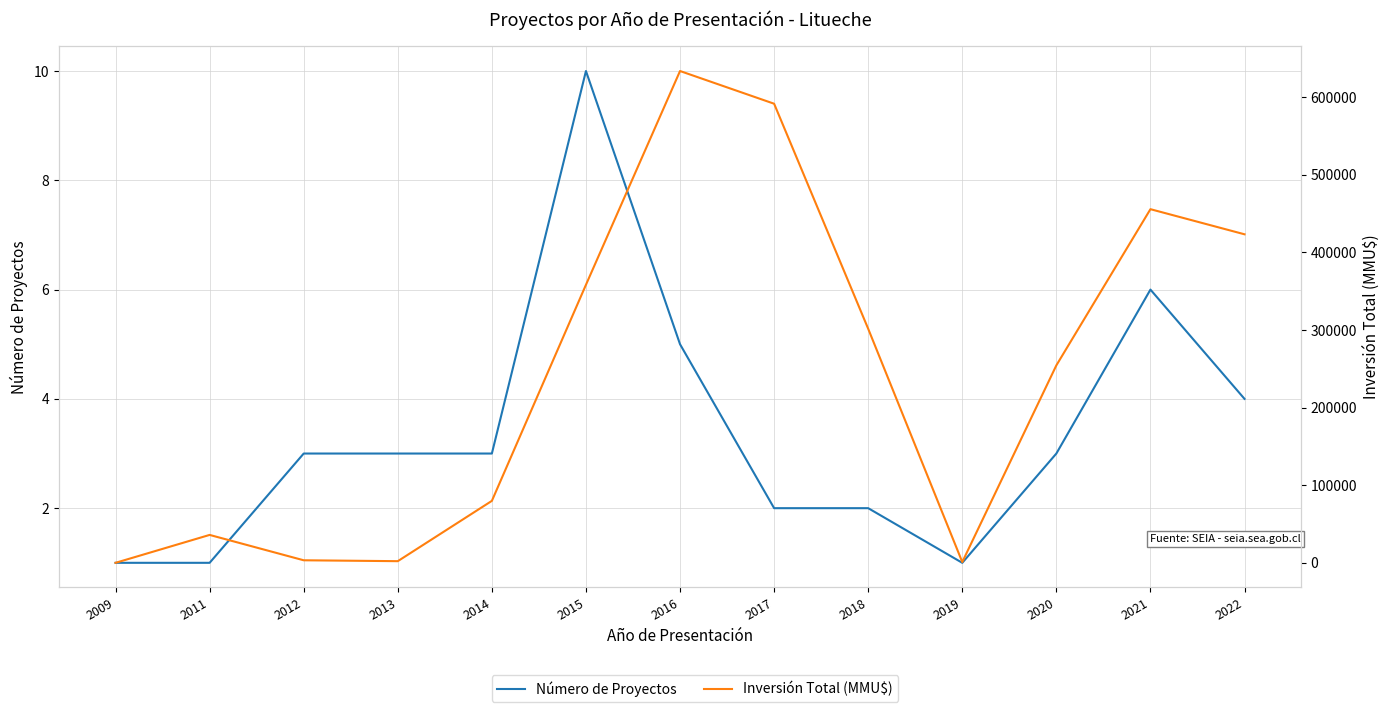

True or false: Número de Proyectos and Inversión Total (MMU$) intersect in this chart.

False